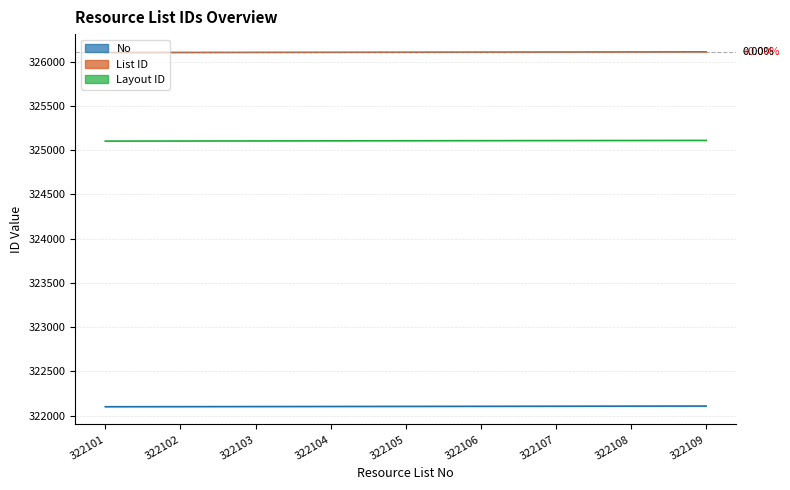

True or false: No and List ID intersect in this chart.

False